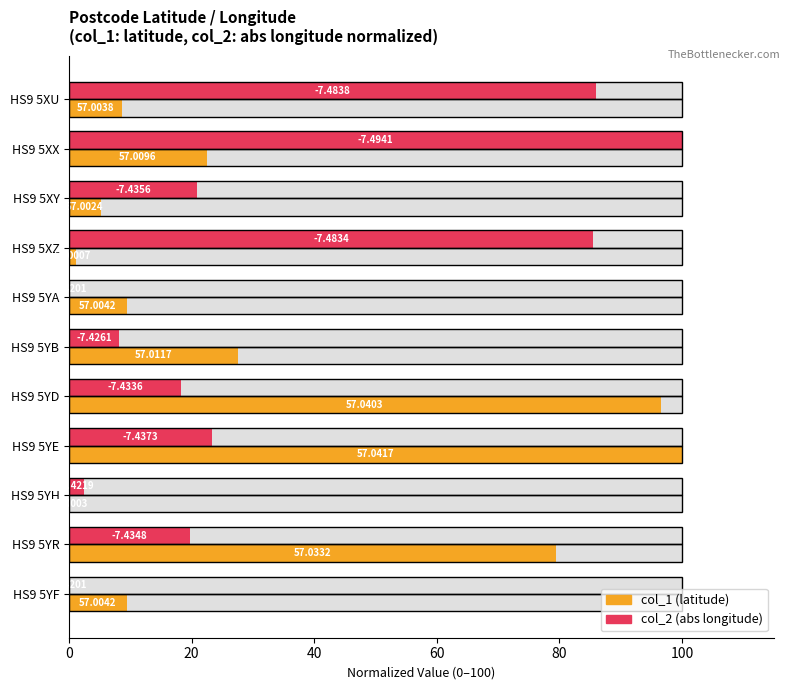

True or false: col_1 (latitude) has a value of 55.2 at HS9 5YE.

False